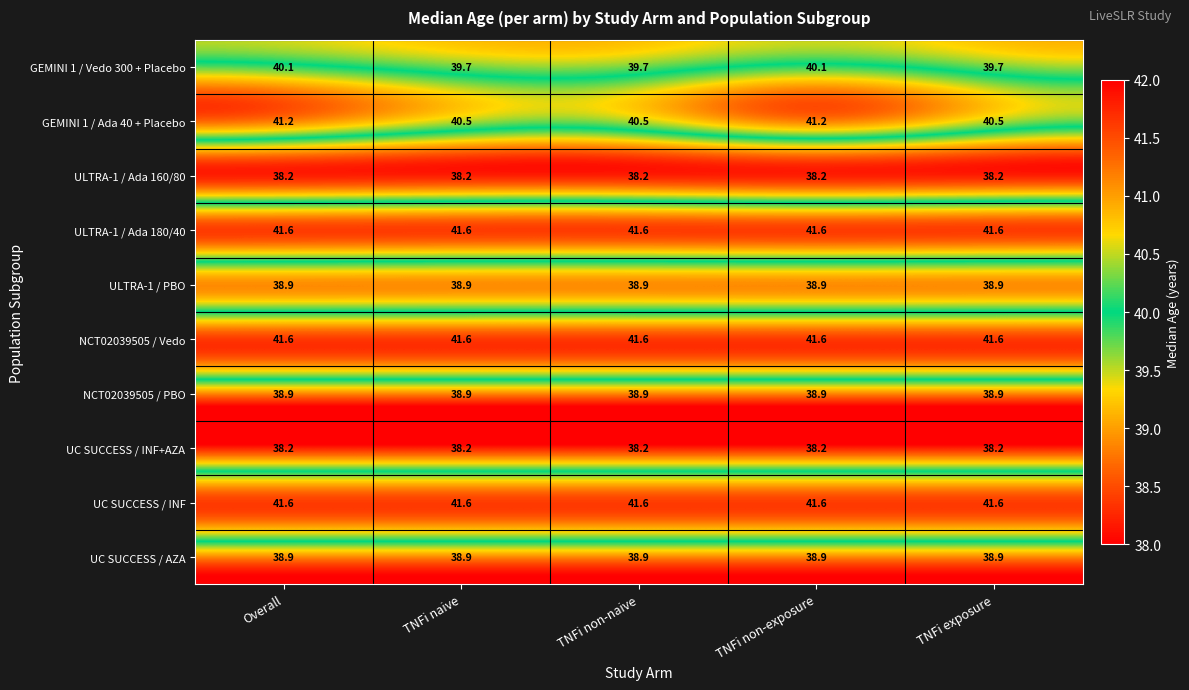

What is the difference between the highest and lowest values at TNFi naive?

3.4